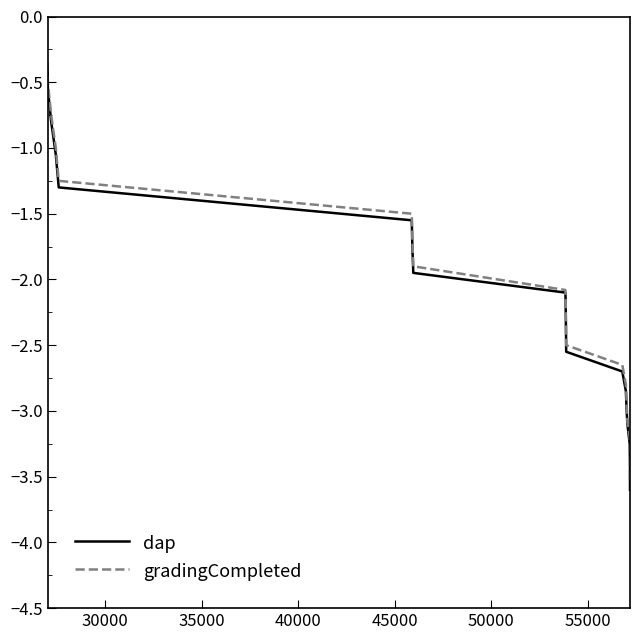

What is the minimum value shown in the chart?

-3.6